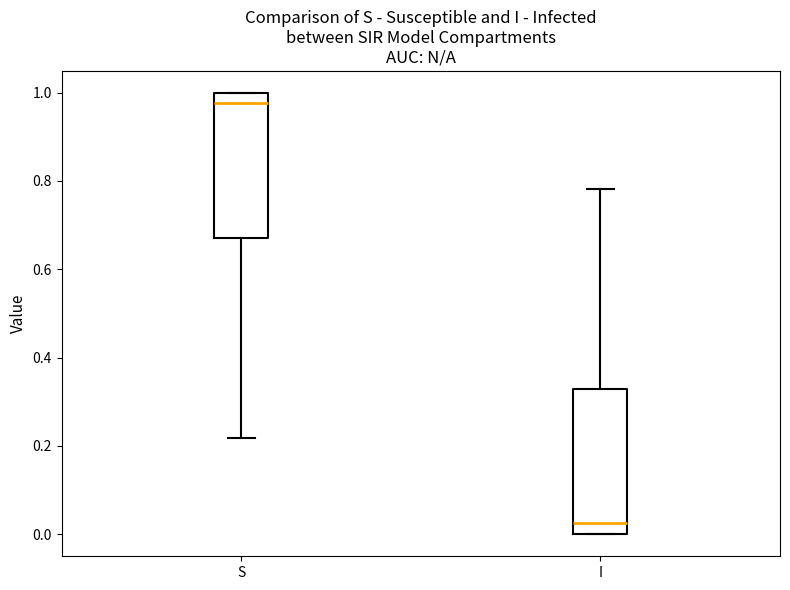

Reading left to right, read every box against the y-axis: the position of its median line, the range the box covers, and the ends of its whiskers. The values are not printed on the chart, so give them approximately, as read against the axis.

S: median 0.98, box 0.68 to 1.00, whiskers 0.22 to 1.00
I: median 0.02, box 0.00 to 0.32, whiskers 0.00 to 0.78